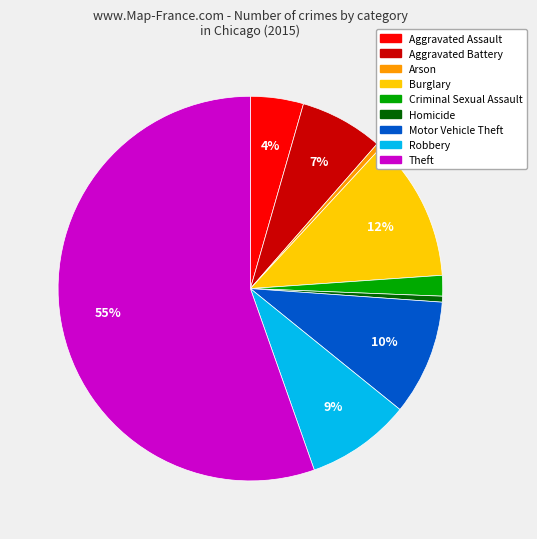

Is it true that Robbery is 21% of the pie?

False